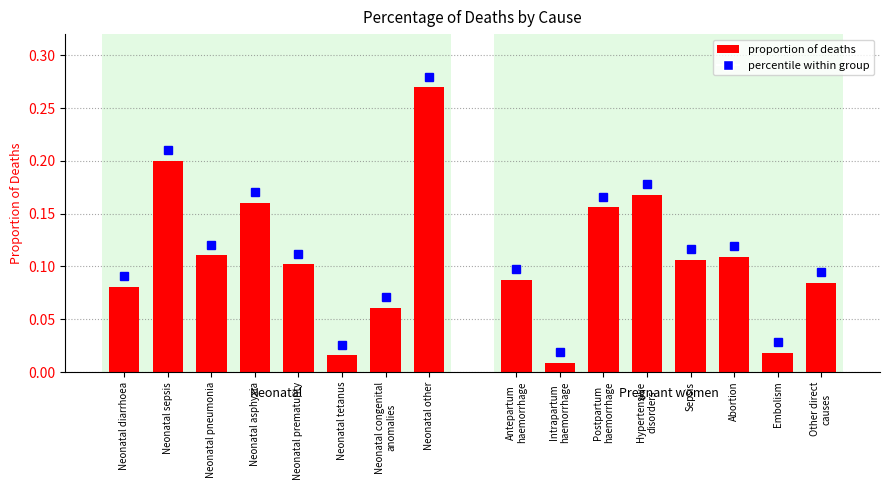

Which series has the widest spread of values?

Neonatal